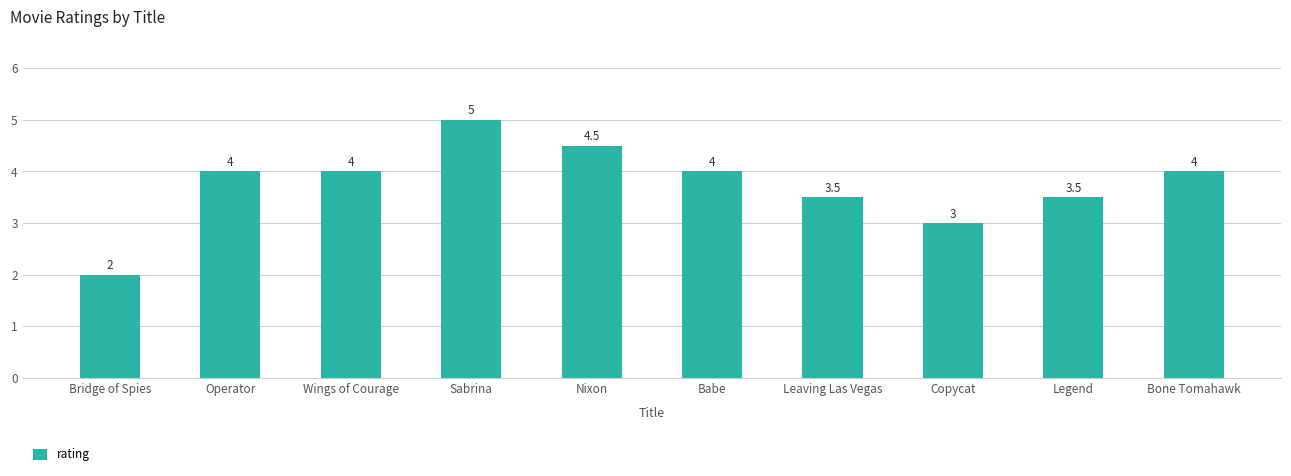

What is the label of the 10th bar from the left?

Bone Tomahawk